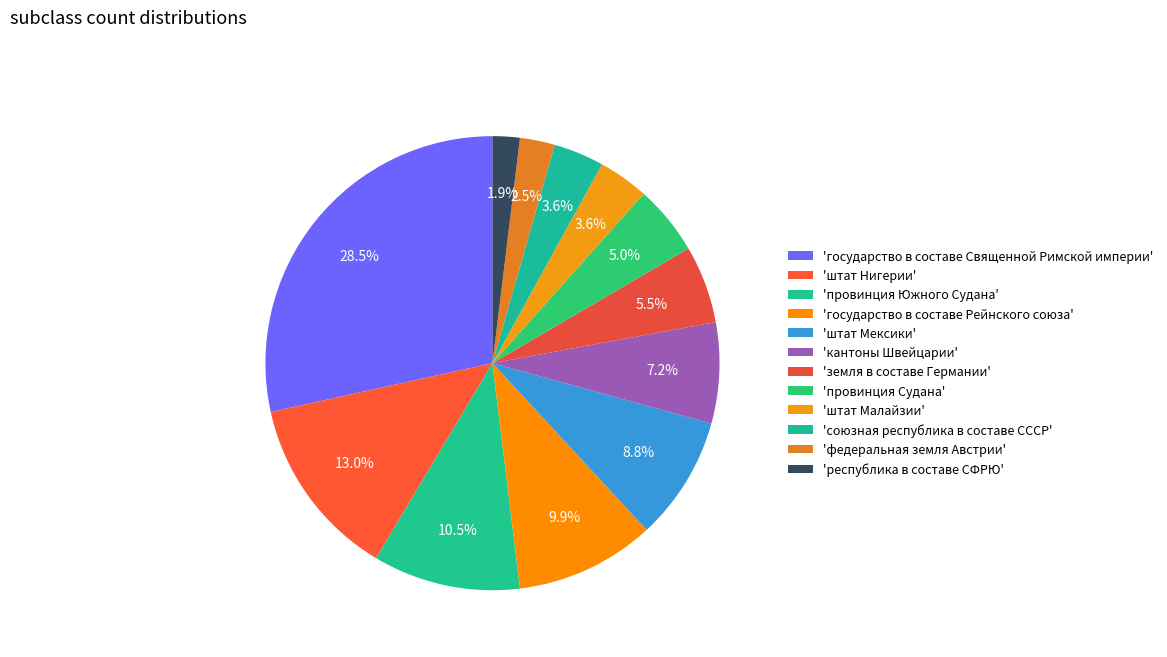

How many slices are in this pie chart?

12